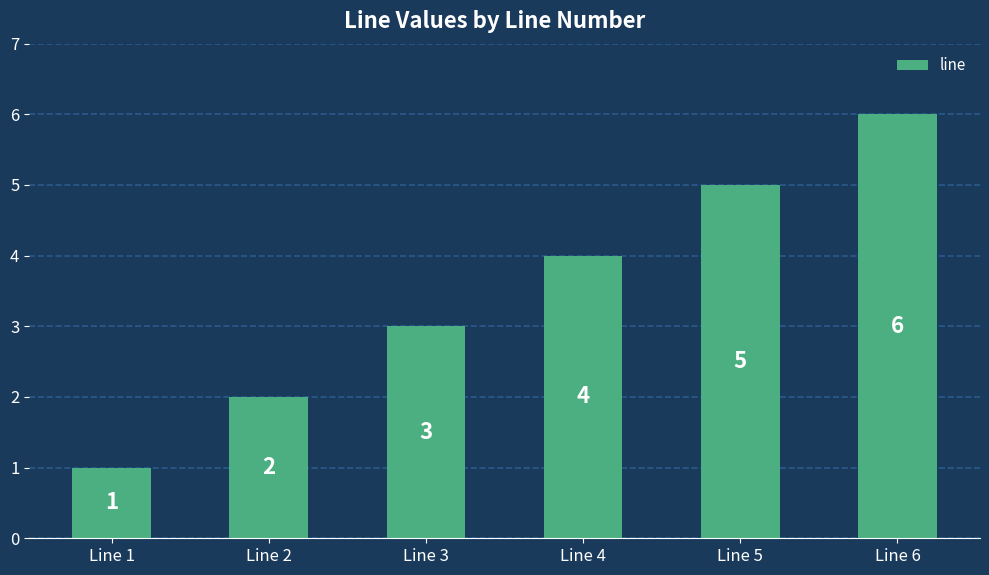

Reading right to left, list all the values displayed in this chart.

6	5	4	3	2	1